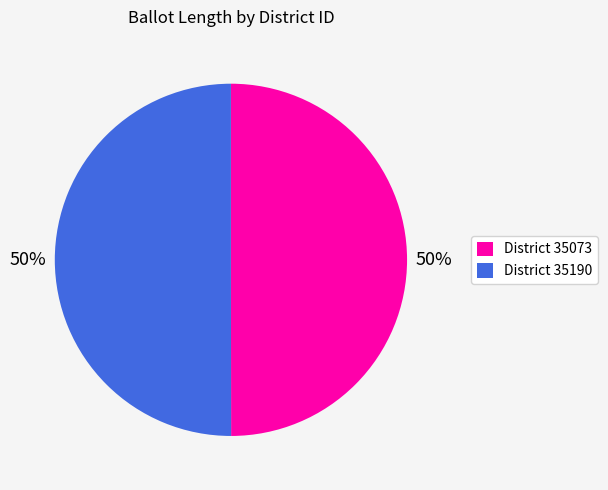

Count the number of slices in the pie.

2